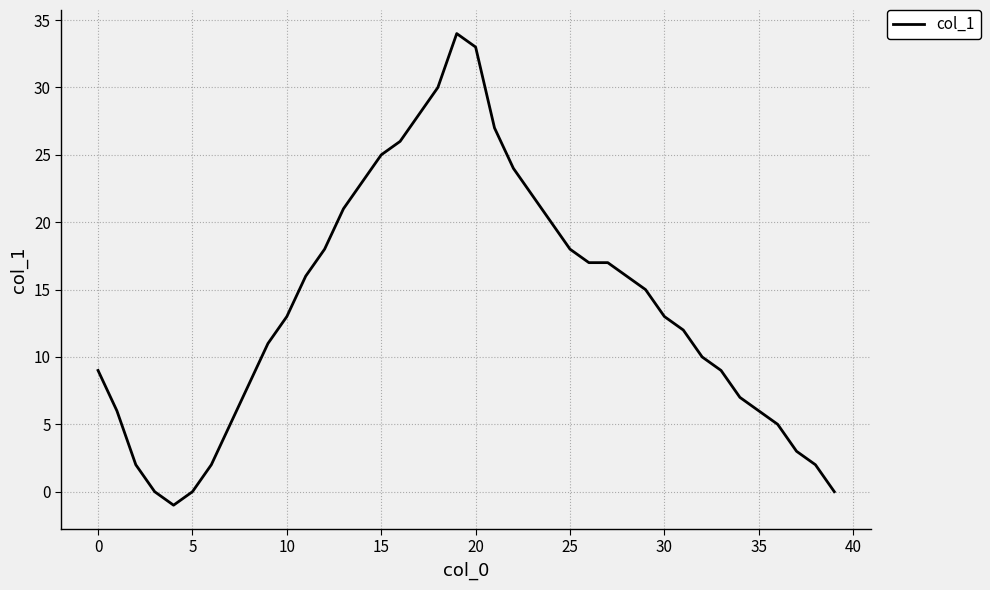

What is the greatest value displayed?

34